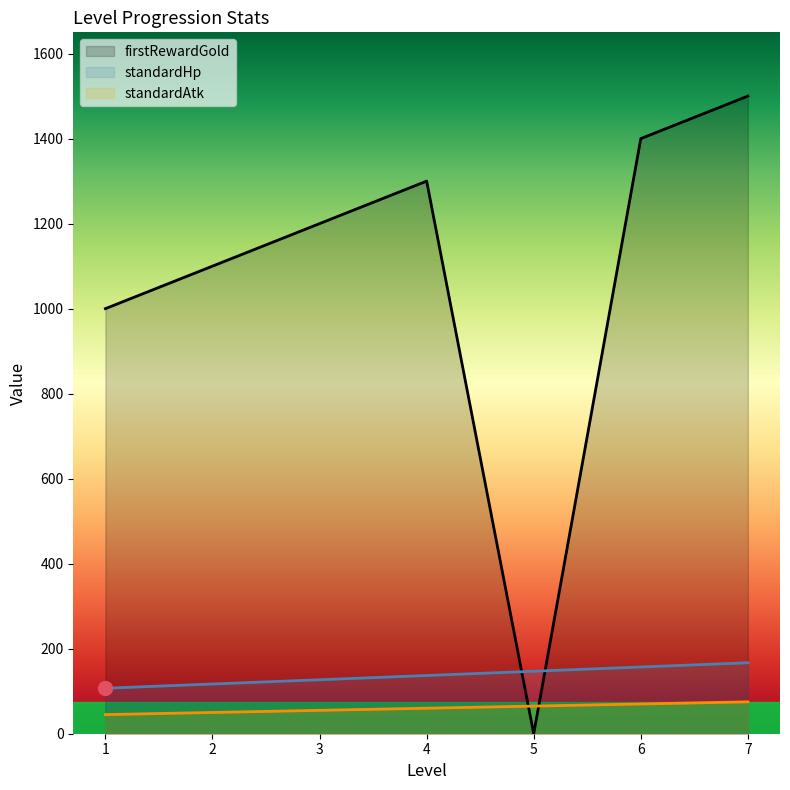

At which label does firstRewardGold reach its minimum?

5